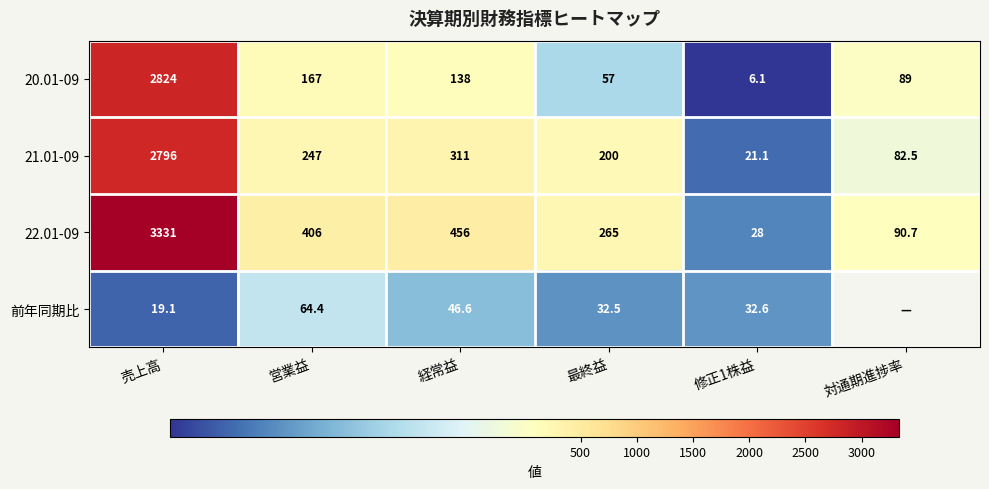

Which has a higher value, 最終益 or 修正1株益?

最終益